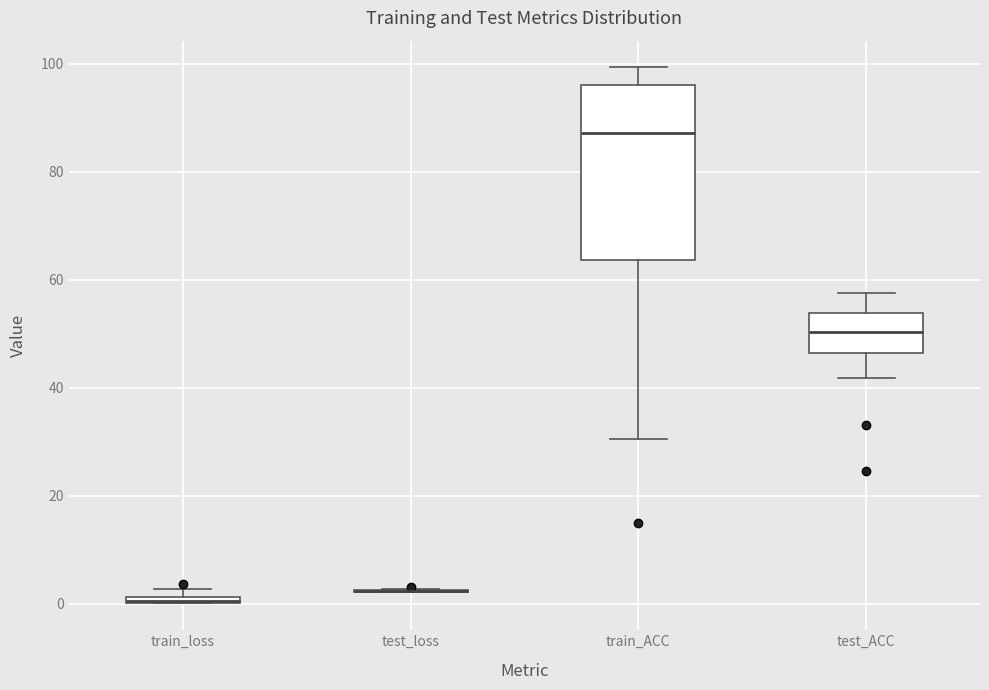

Where is the lower edge of the box for train_loss on the y-axis? The values are not printed on the chart, so give them approximately, as read against the axis.

0